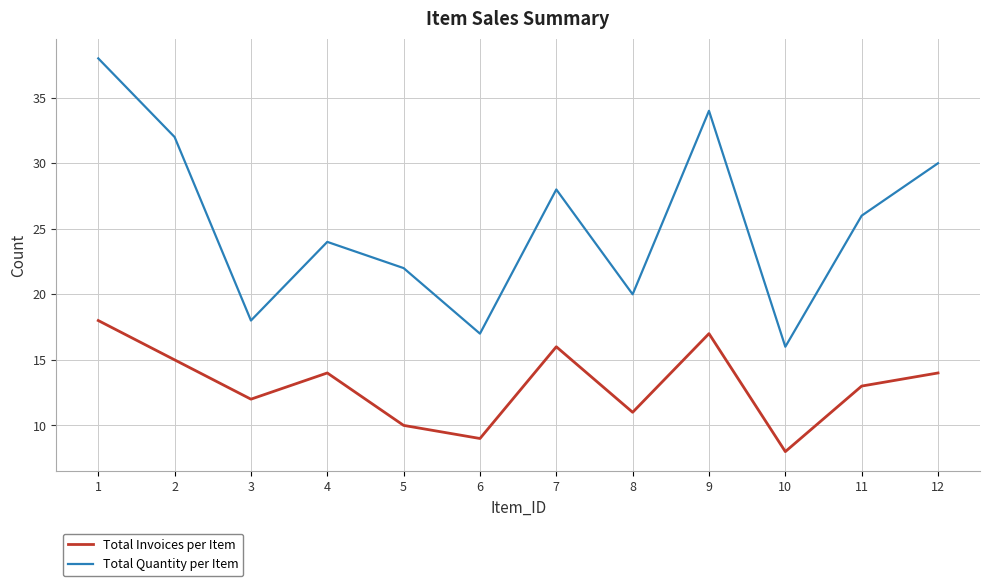

What is the sum of the Total Invoices per Item values at 4 and 3?

26